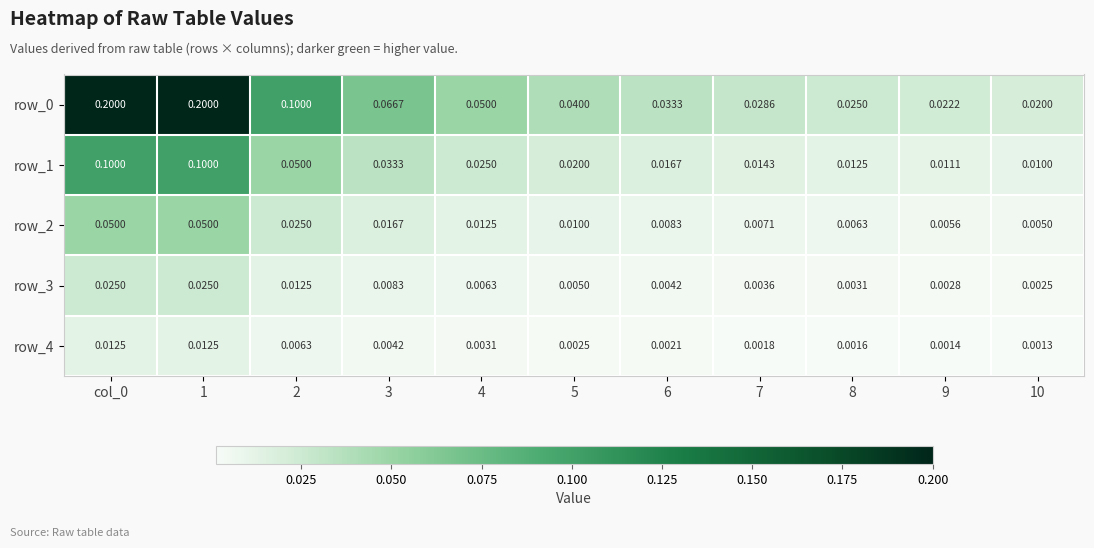

What is the greatest value displayed?

0.2